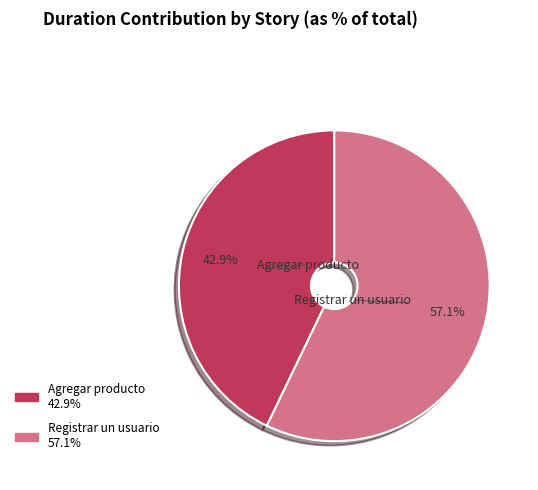

Between Agregar producto and Registrar un usuario, which is larger?

Registrar un usuario